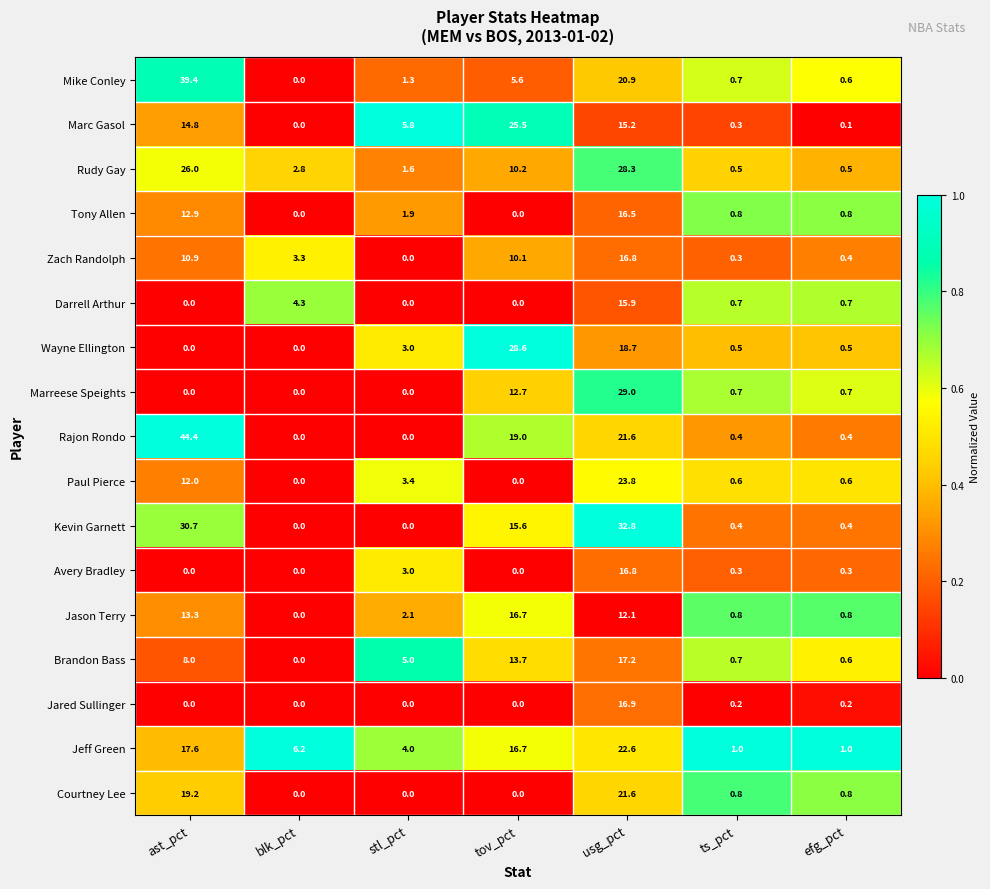

Rank the categories by Marc Gasol value from highest to lowest.

tov_pct, usg_pct, ast_pct, stl_pct, ts_pct, efg_pct, blk_pct